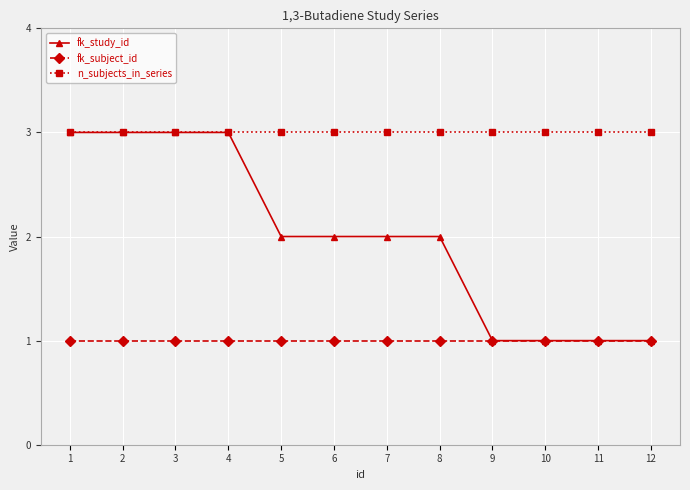

How many distinct data groups are displayed?

3